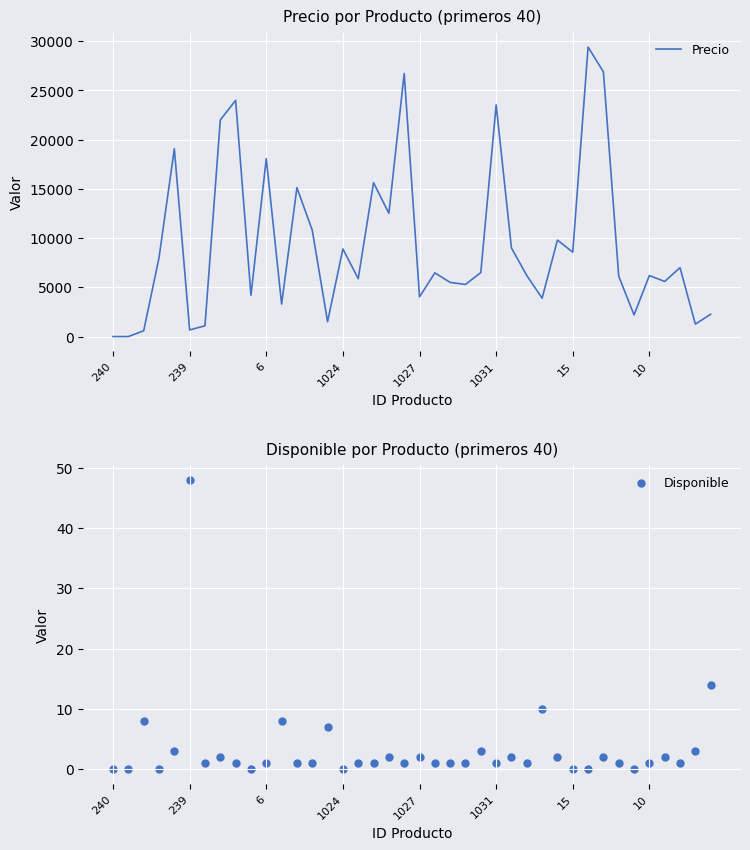

At how many categories does at least one series exceed 18170?

7